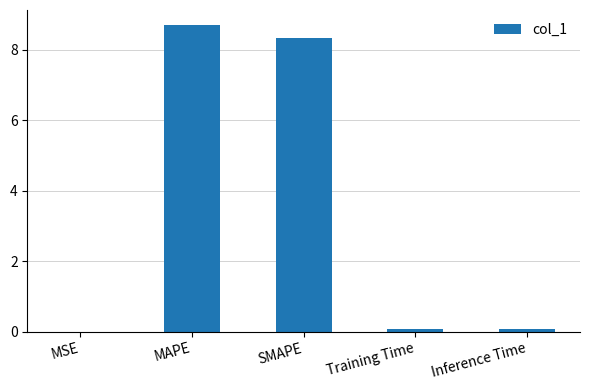

Is it true that the value at SMAPE is 8.3?

True